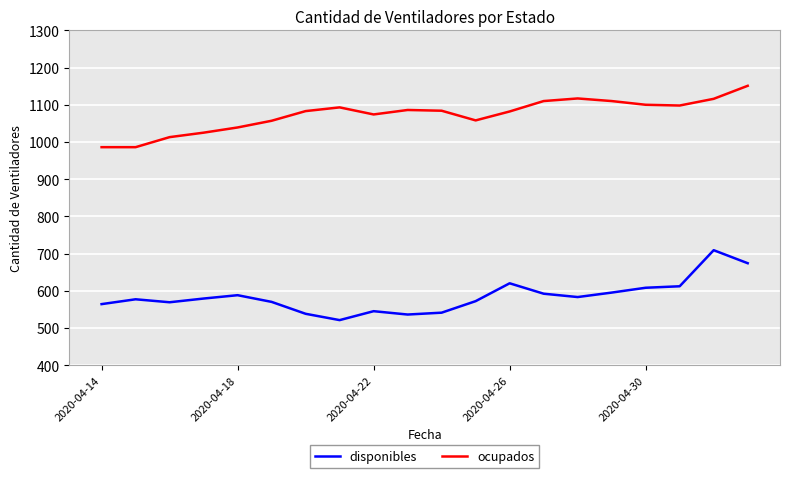

What is the difference between the maximum and minimum values in the ocupados series?

165